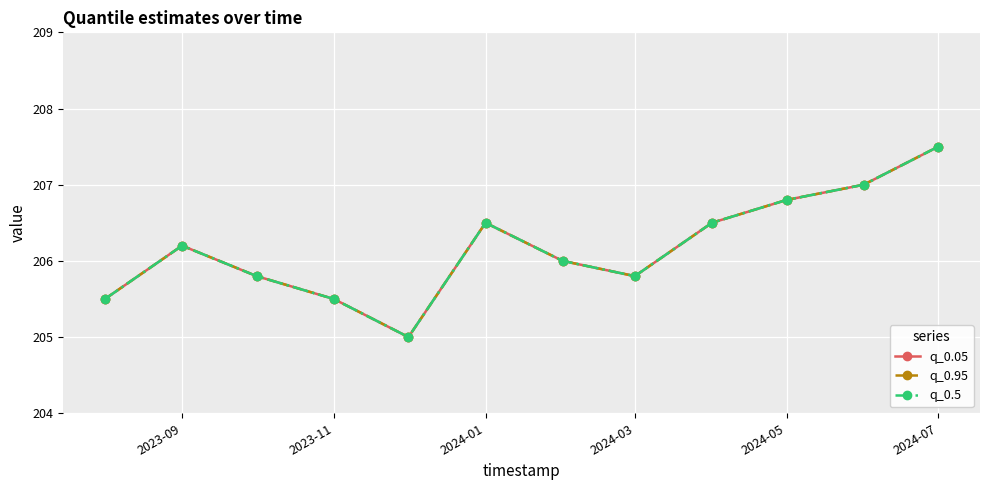

Does the chart have visible grid lines?

Yes